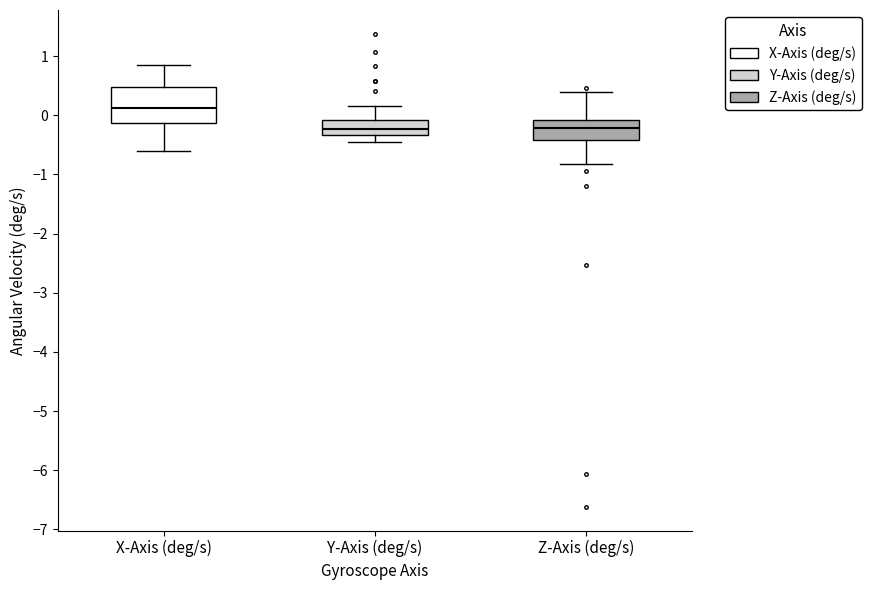

Where does the median line of the box for Y-Axis (deg/s) sit on the y-axis? The values are not printed on the chart, so give them approximately, as read against the axis.

-0.2